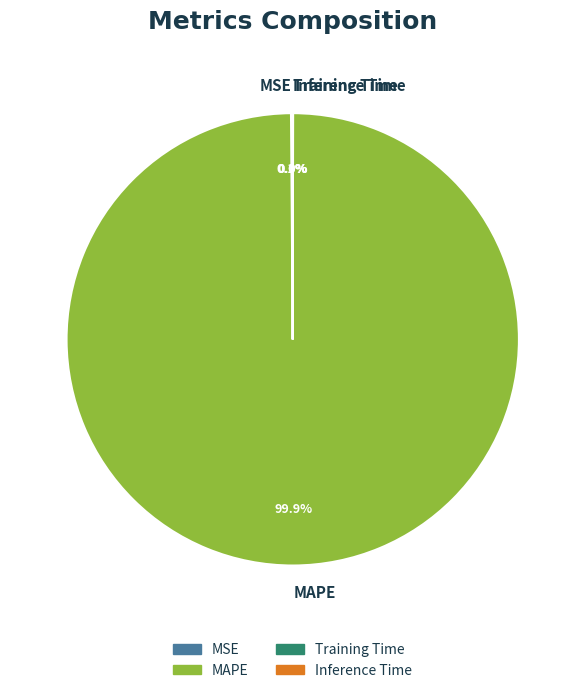

Which slice is the largest?

MAPE